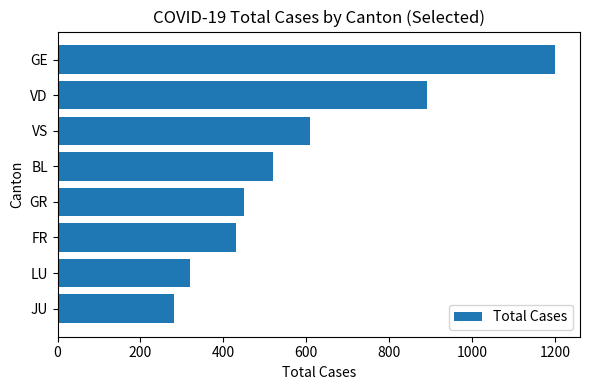

Is it true that the value at JU is 196?

False